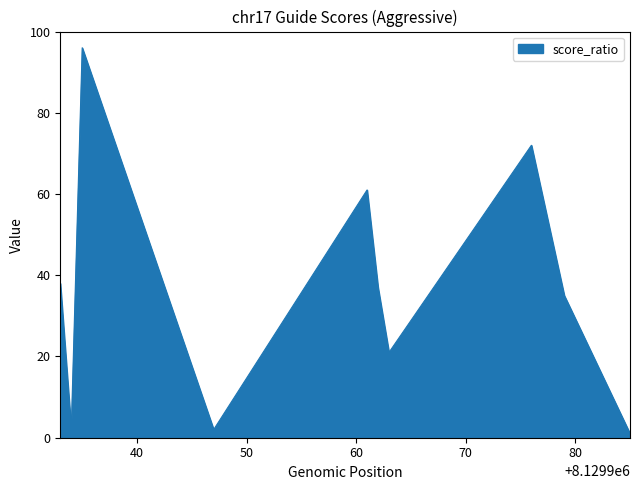

True or false: there are more than 2 points higher than both neighbors.

True